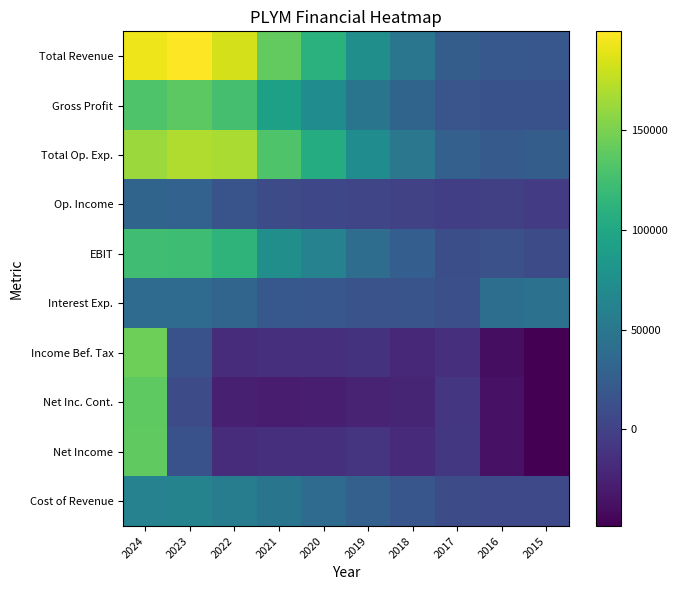

At 2018, list the series in order from smallest to largest.

Net Inc. Cont., Income Bef. Tax, Net Income, Op. Income, Interest Exp., Cost of Revenue, EBIT, Gross Profit, Total Revenue, Total Op. Exp.